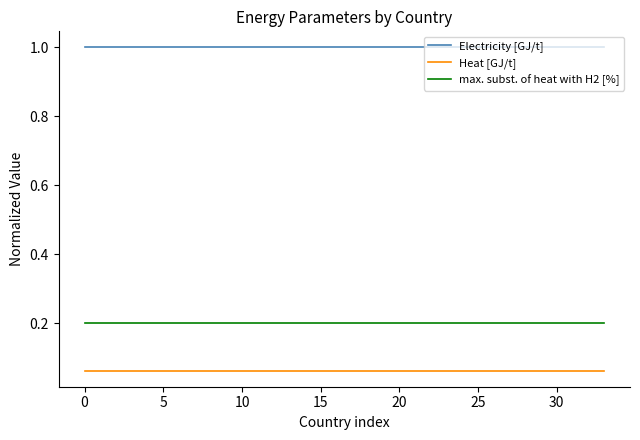

Which series has the largest total across all categories?

Electricity [GJ/t]